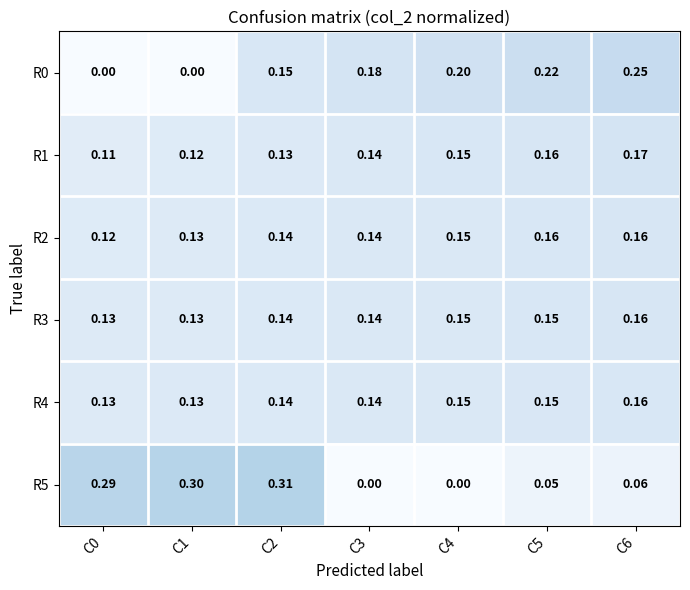

At how many categories does at least one series exceed 0?

7